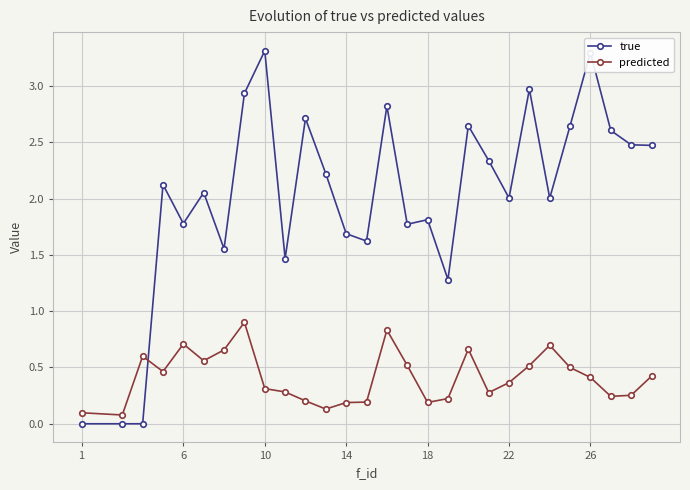

Which series has the largest range (max minus min)?

true